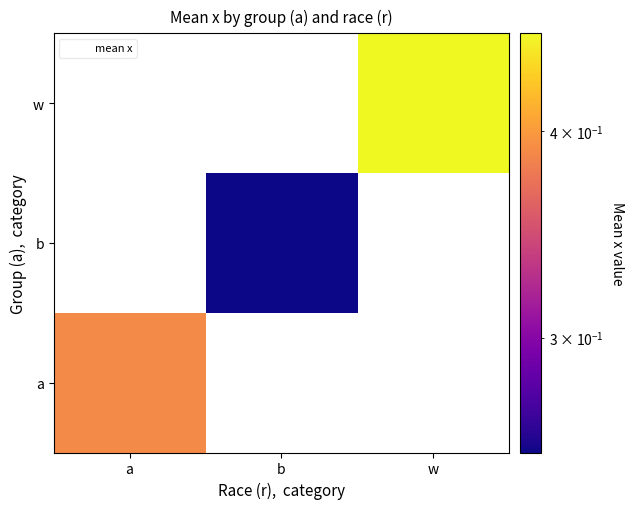

List the labels in order of b value, largest first.

a, b, w